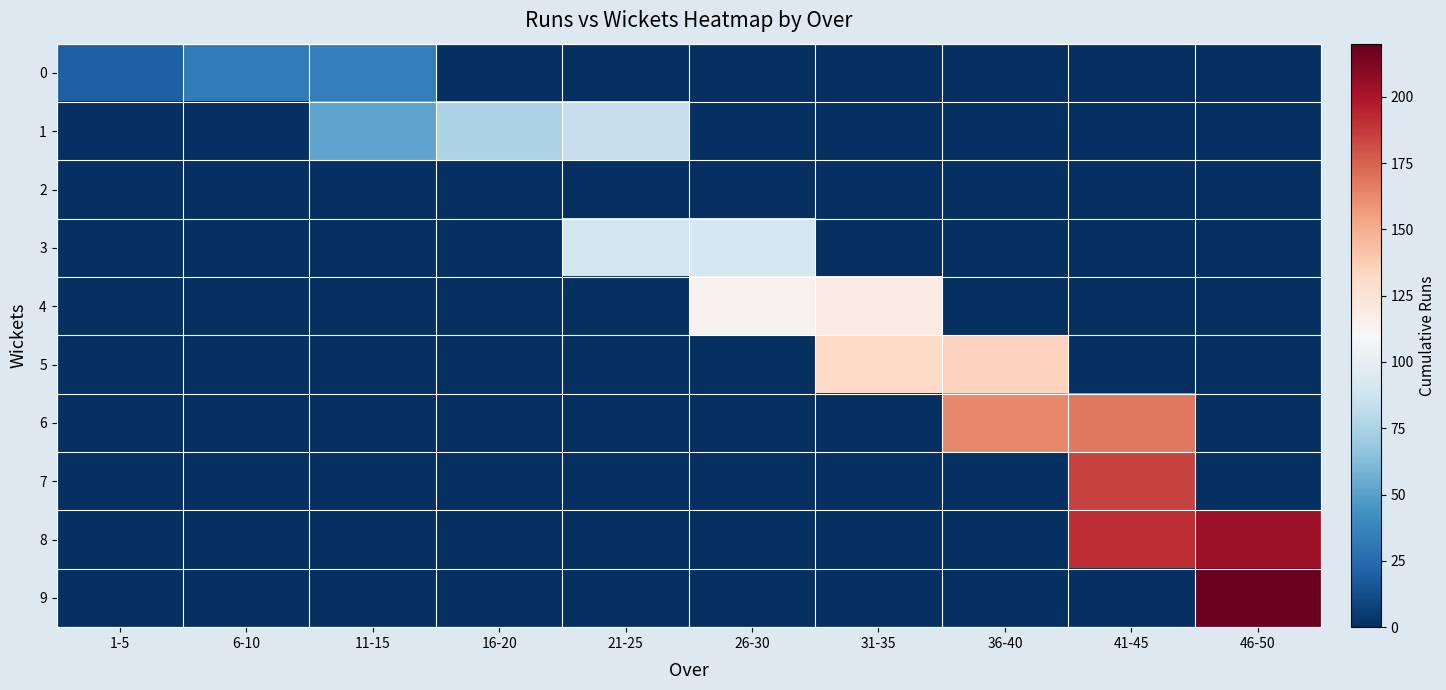

Which series has the largest total across all categories?

8